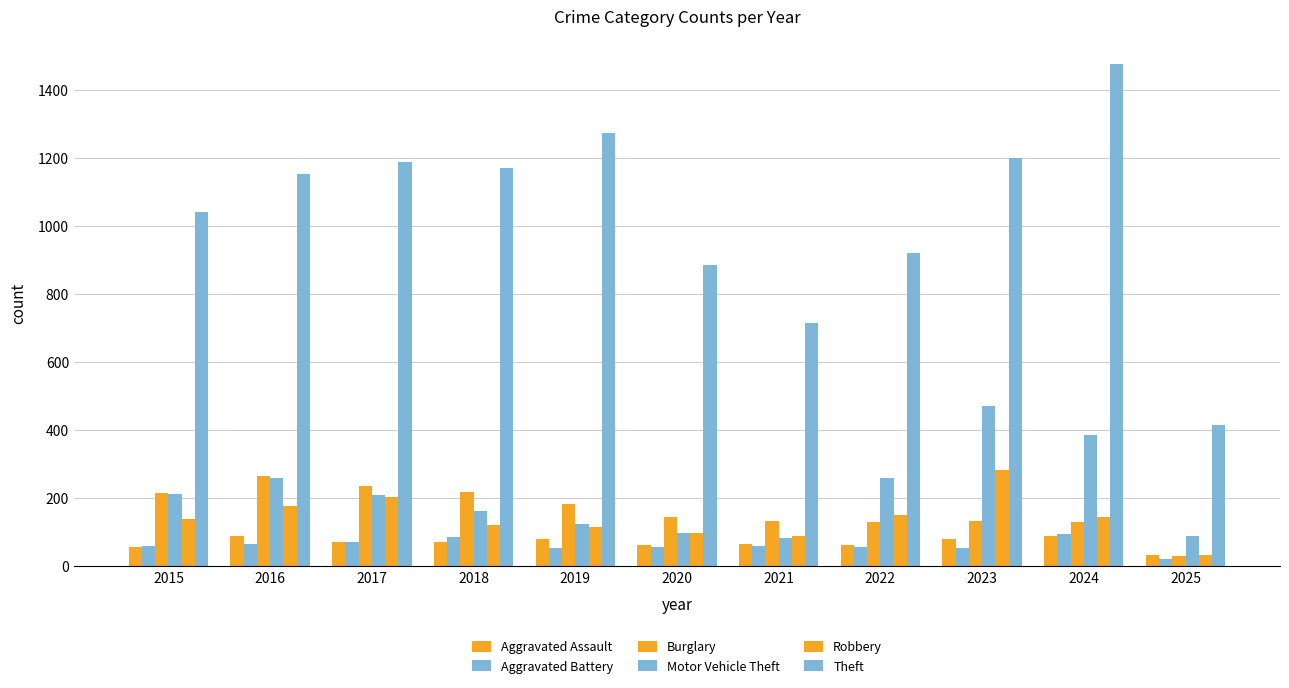

At which category does the chart reach its peak across all series?

2024